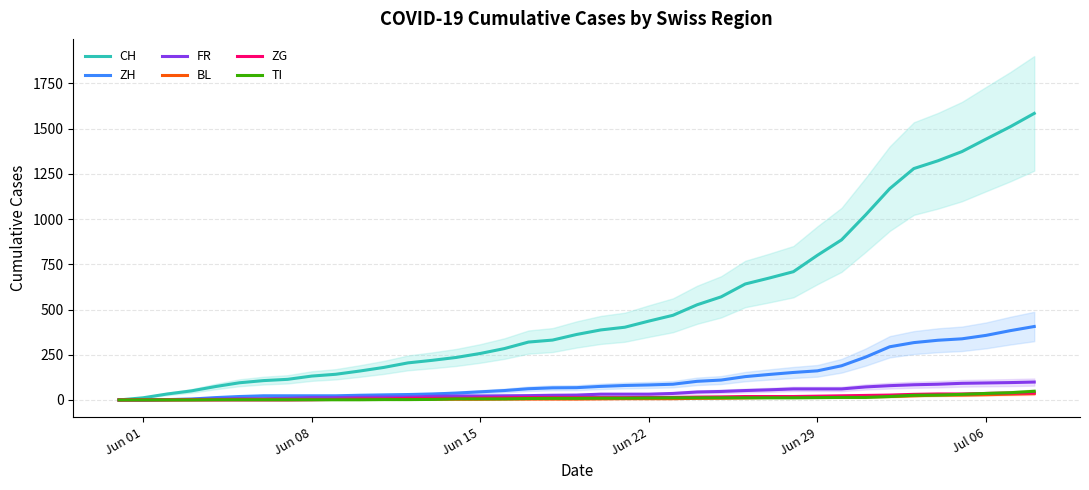

What is the maximum value for CH?

1584